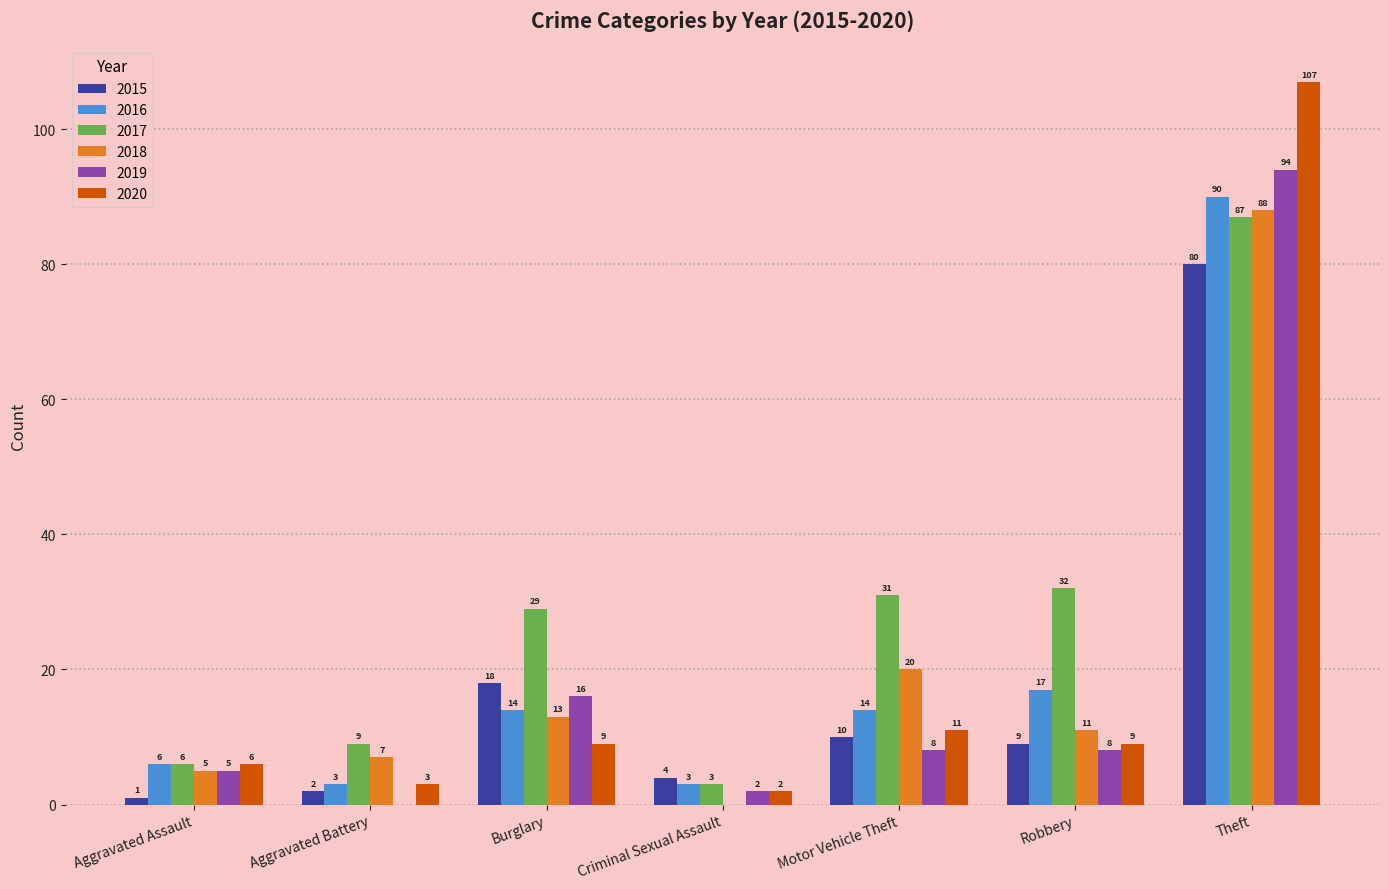

How many values in 2018 are above zero?

6